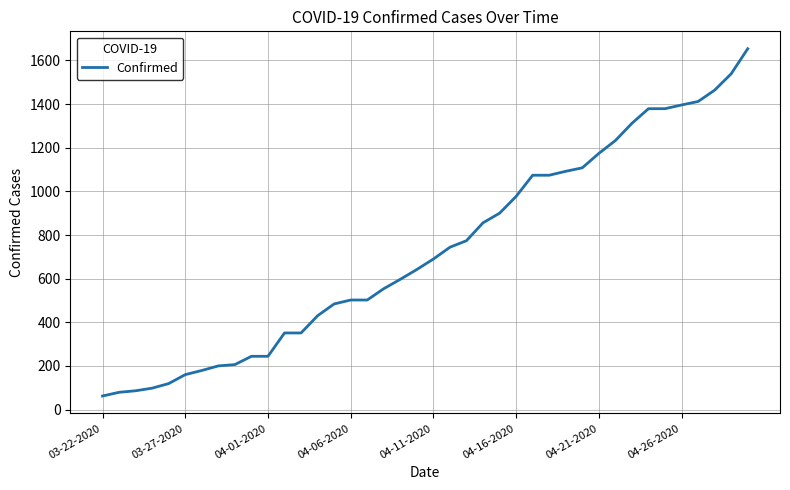

What is the greatest value displayed?

1654